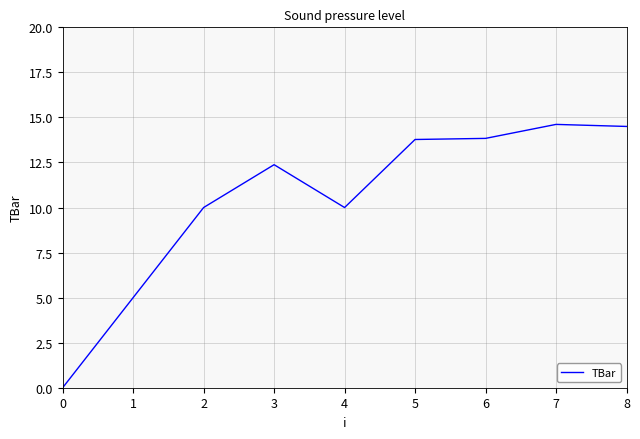

Approximately how many times larger is the value at 3 compared to 2?

1.2